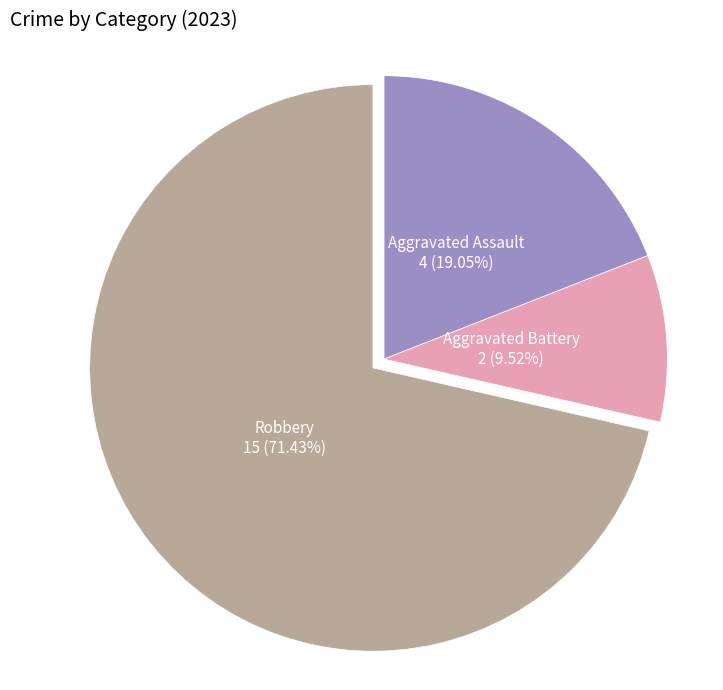

Is there a majority slice in this chart?

Yes